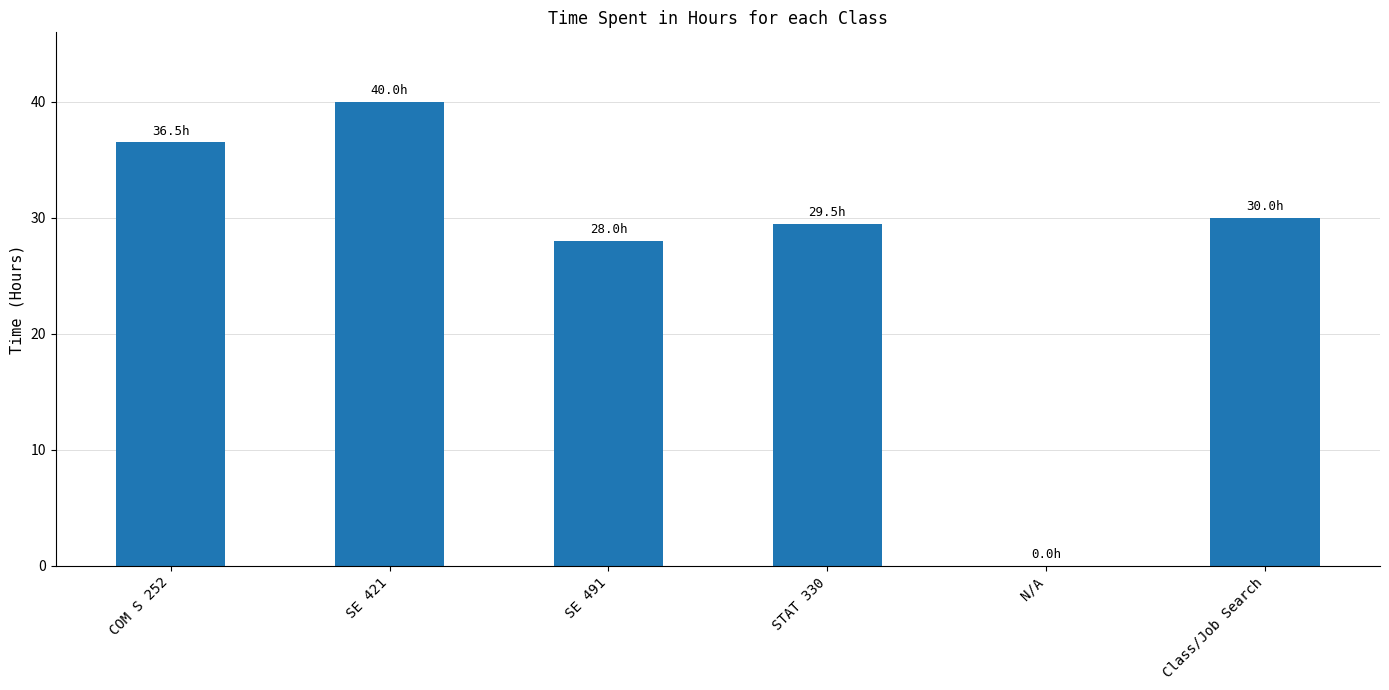

What is the approximate value at COM S 252?

36.5